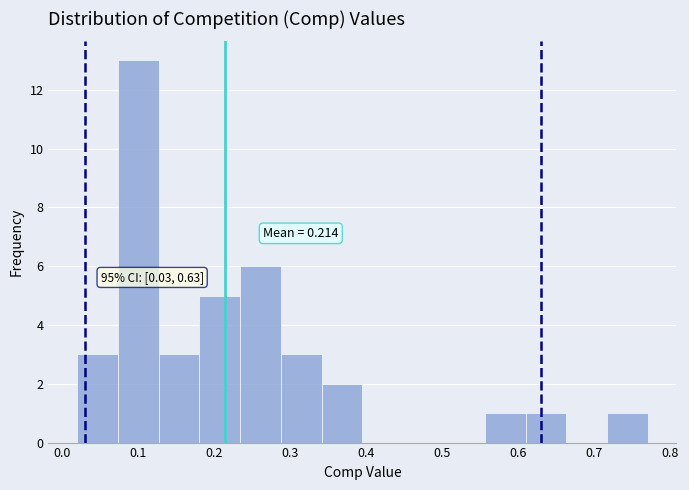

Over which range of the x-axis is the bar tallest?

0.07 to 0.13